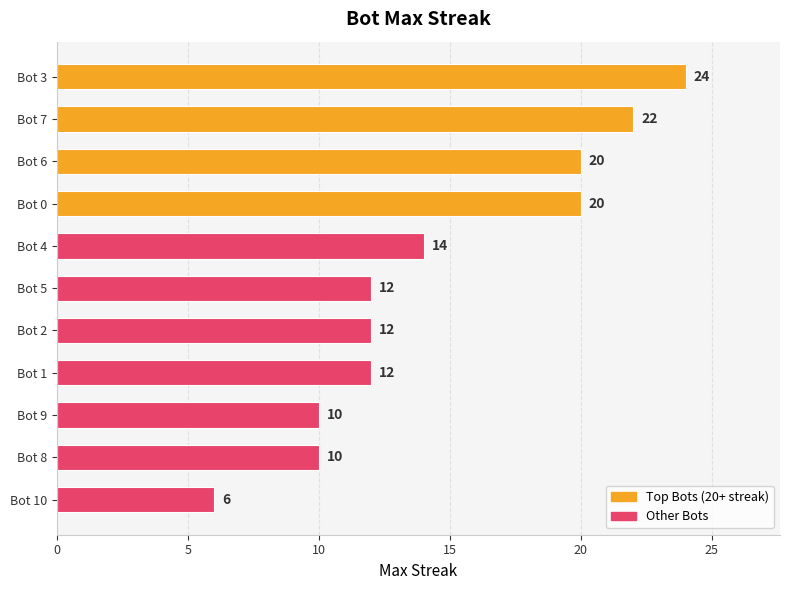

What is the ratio of the value at Bot 3 to the value at Bot 7?

1.1